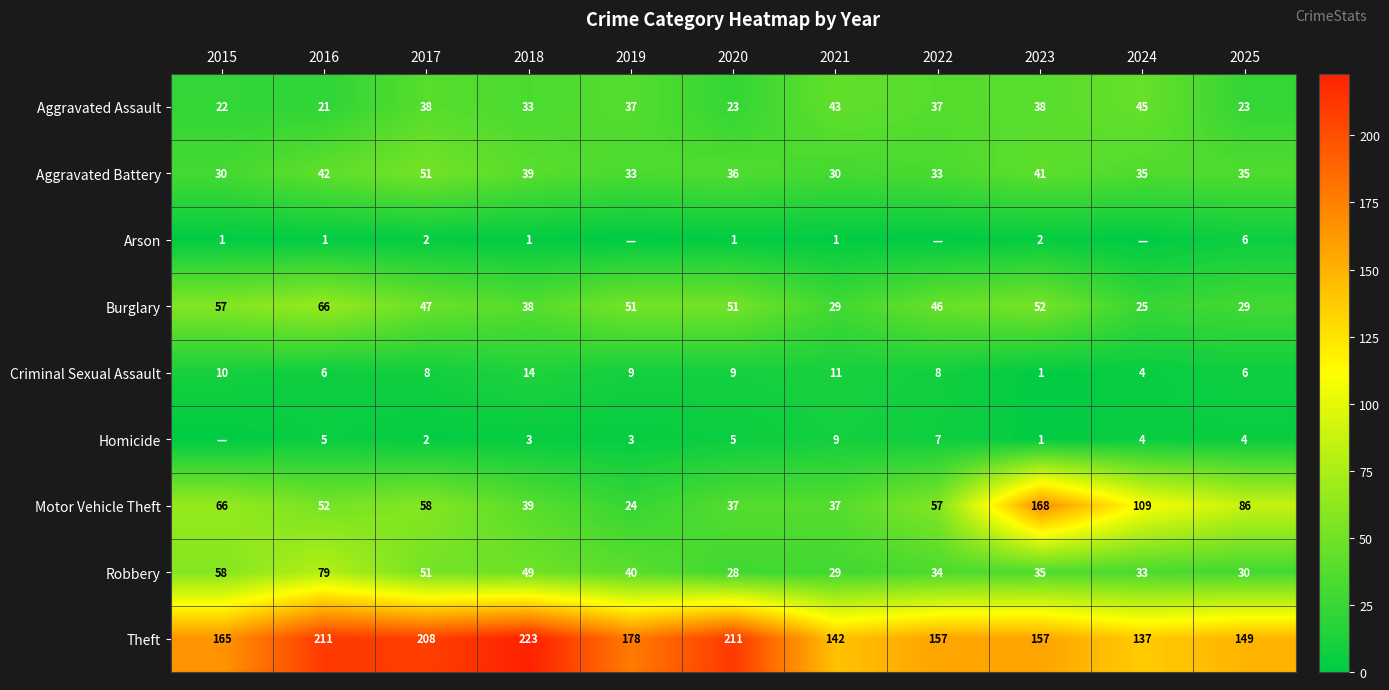

Where does the Criminal Sexual Assault series first go above 8?

2015